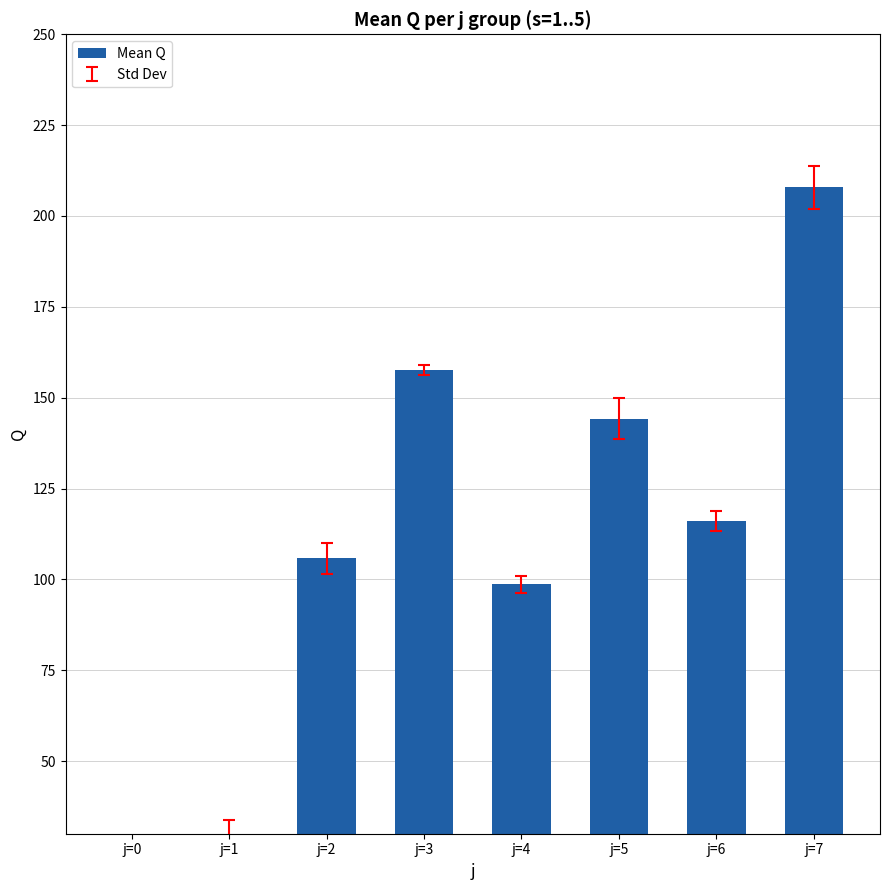

What is the change in value from j=1 to j=2?

+75.9